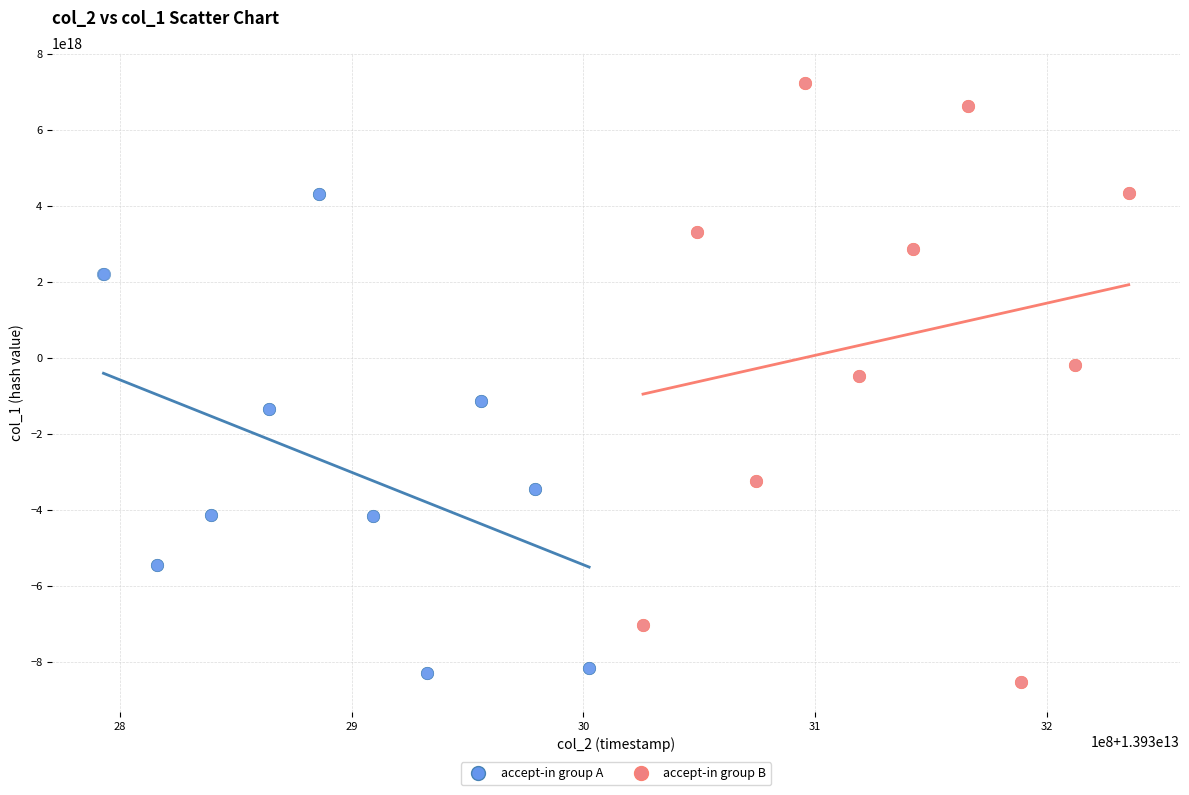

Which series reaches the maximum Y coordinate?

accept-in group B